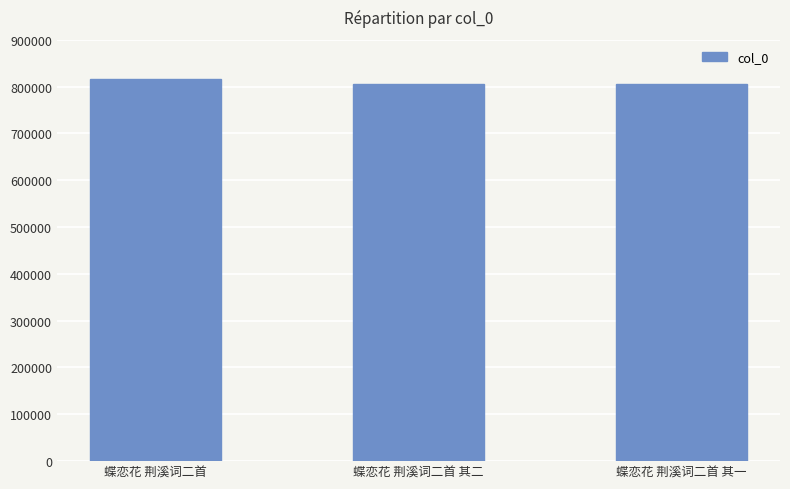

How many values are below 805194?

1